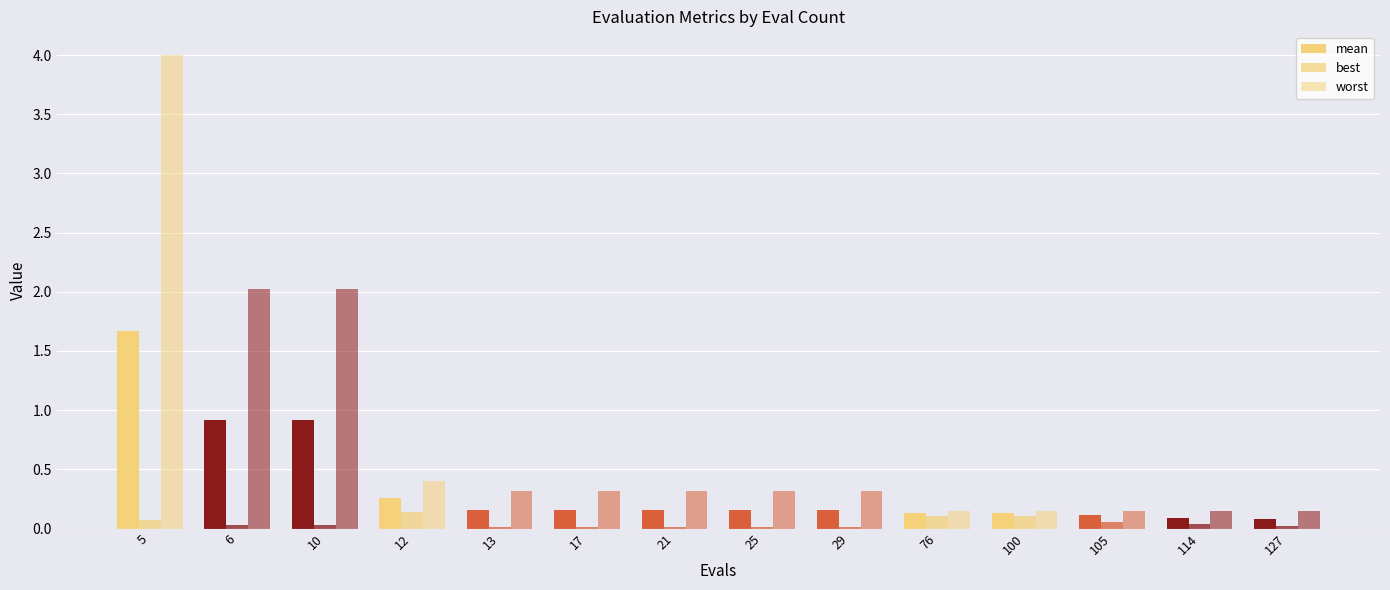

The value of best at 10 is 0.0. True or false?

False